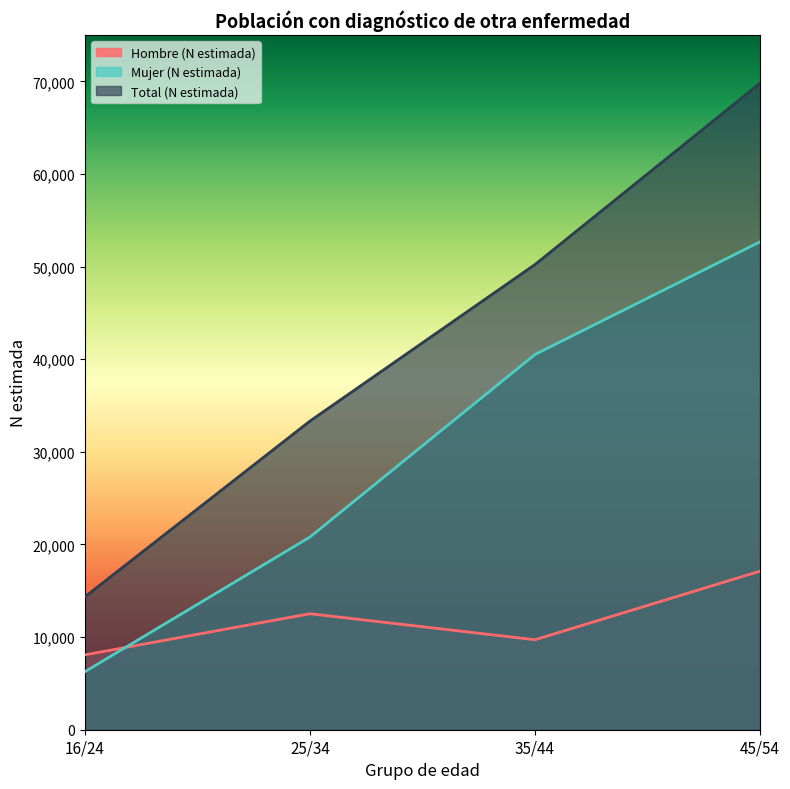

Which has a higher value, 25/34 or 16/24?

25/34